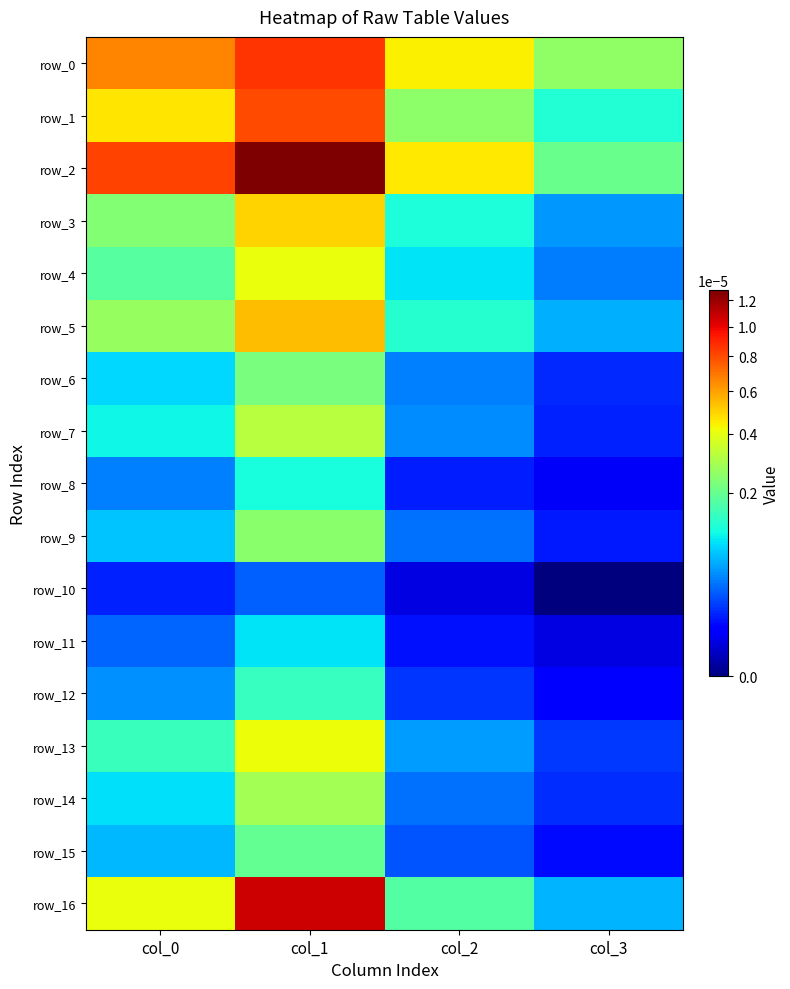

At which category is the sum across all series the highest?

col_1